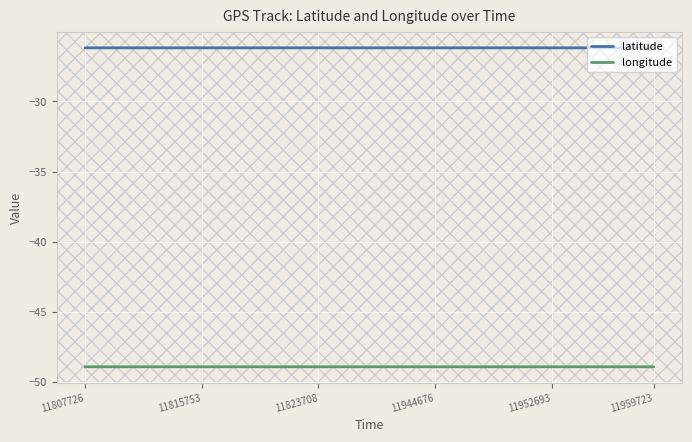

True or false: longitude and latitude cross at least once.

False